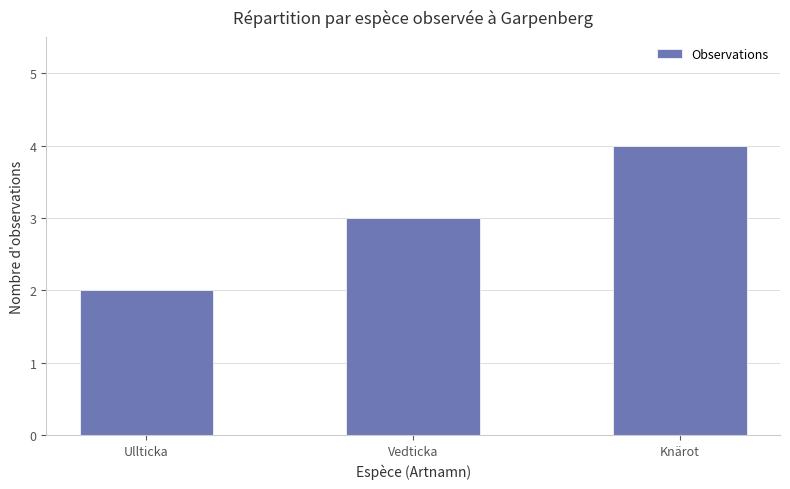

Reading left to right, what are all the values shown in this chart?

2	3	4